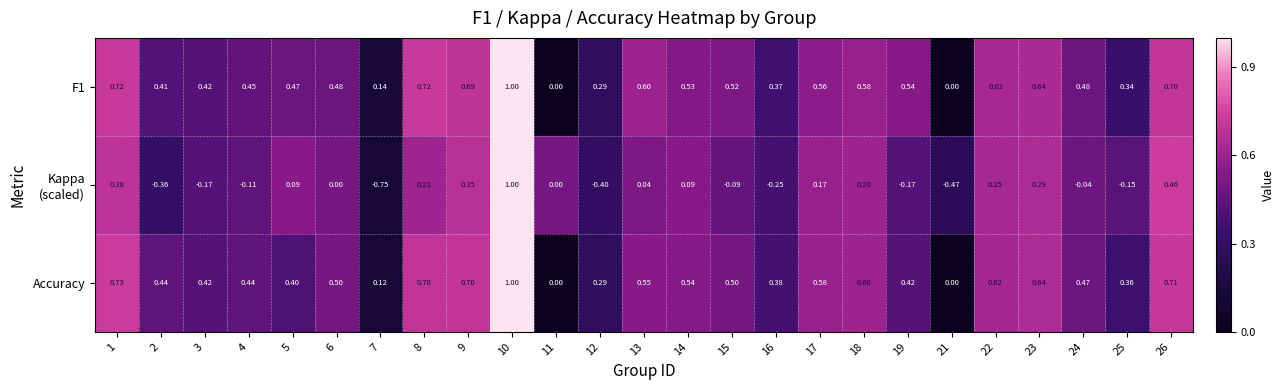

Rank the series at 13 from highest to lowest value.

F1, Accuracy, Kappa (scaled)